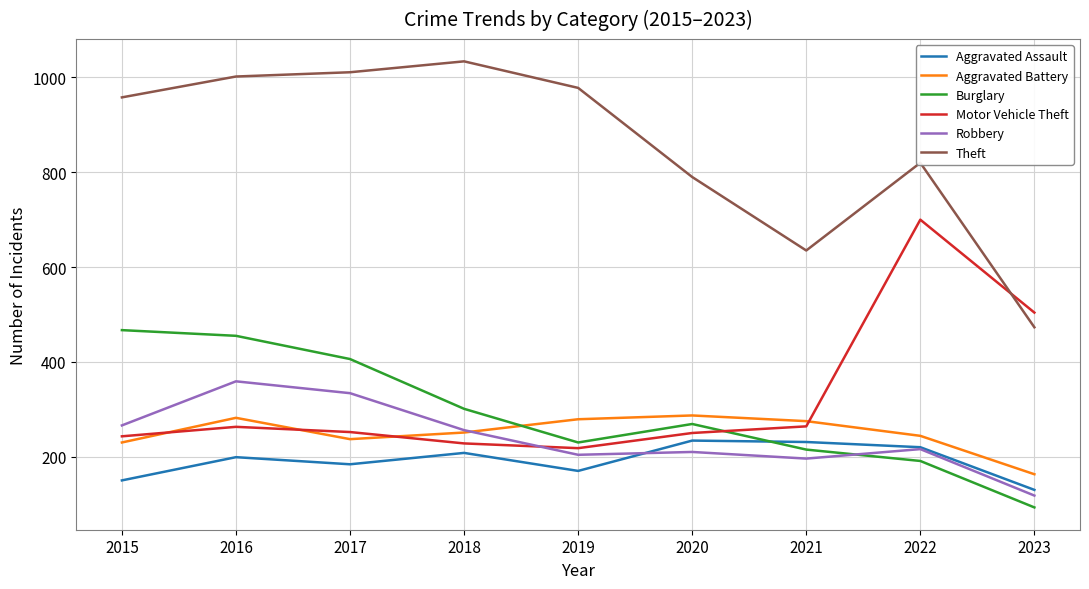

The value of Aggravated Assault at 2021 is 342. True or false?

False